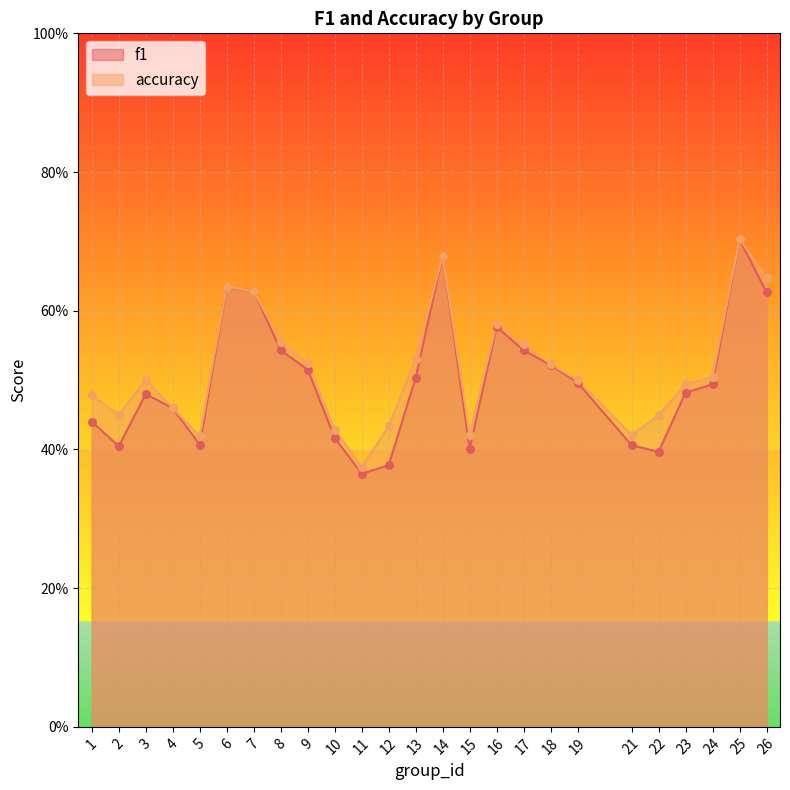

At which category is the sum across all series the highest?

25